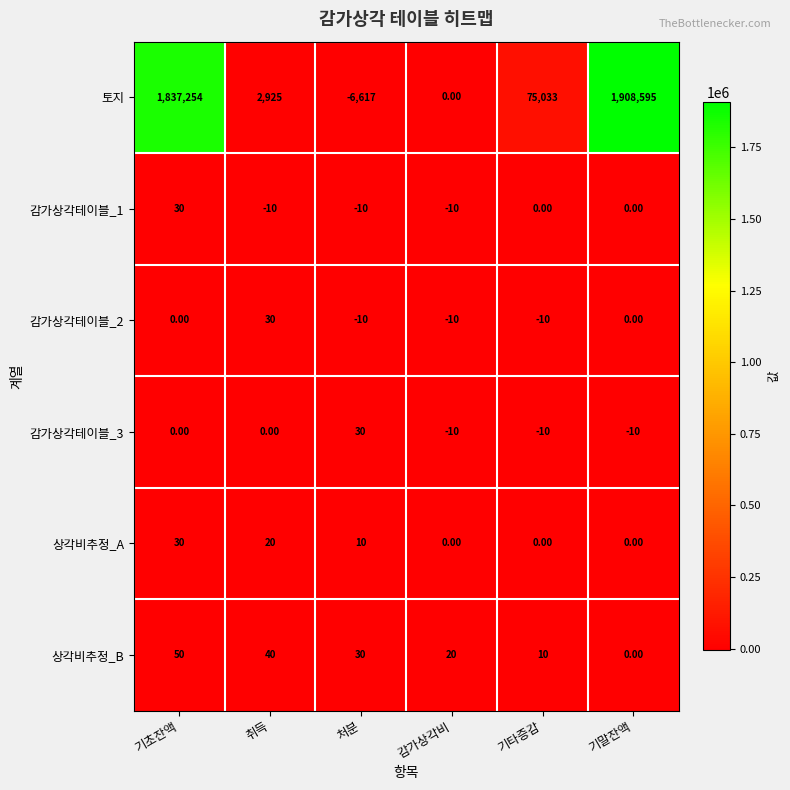

Rank the categories by 상각비추정_B value from highest to lowest.

기초잔액, 취득, 처분, 감가상각비, 기타증감, 기말잔액